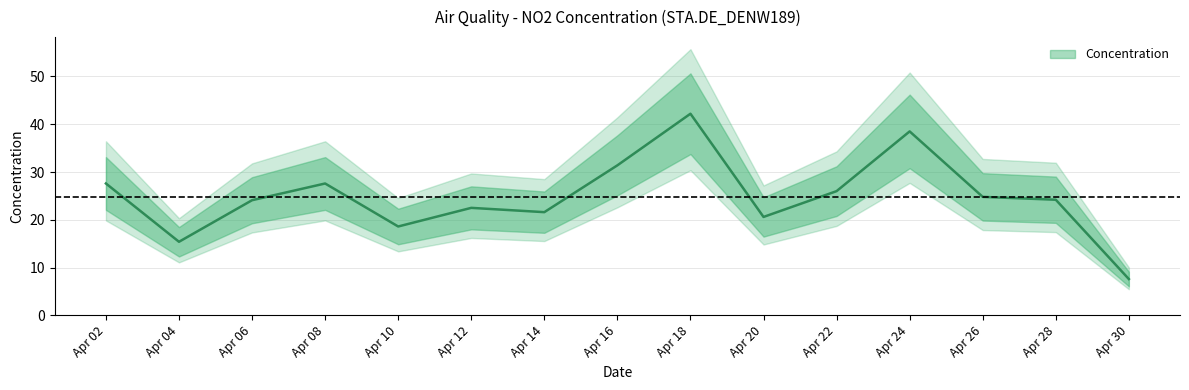

Where is the first local minimum?

Apr 04